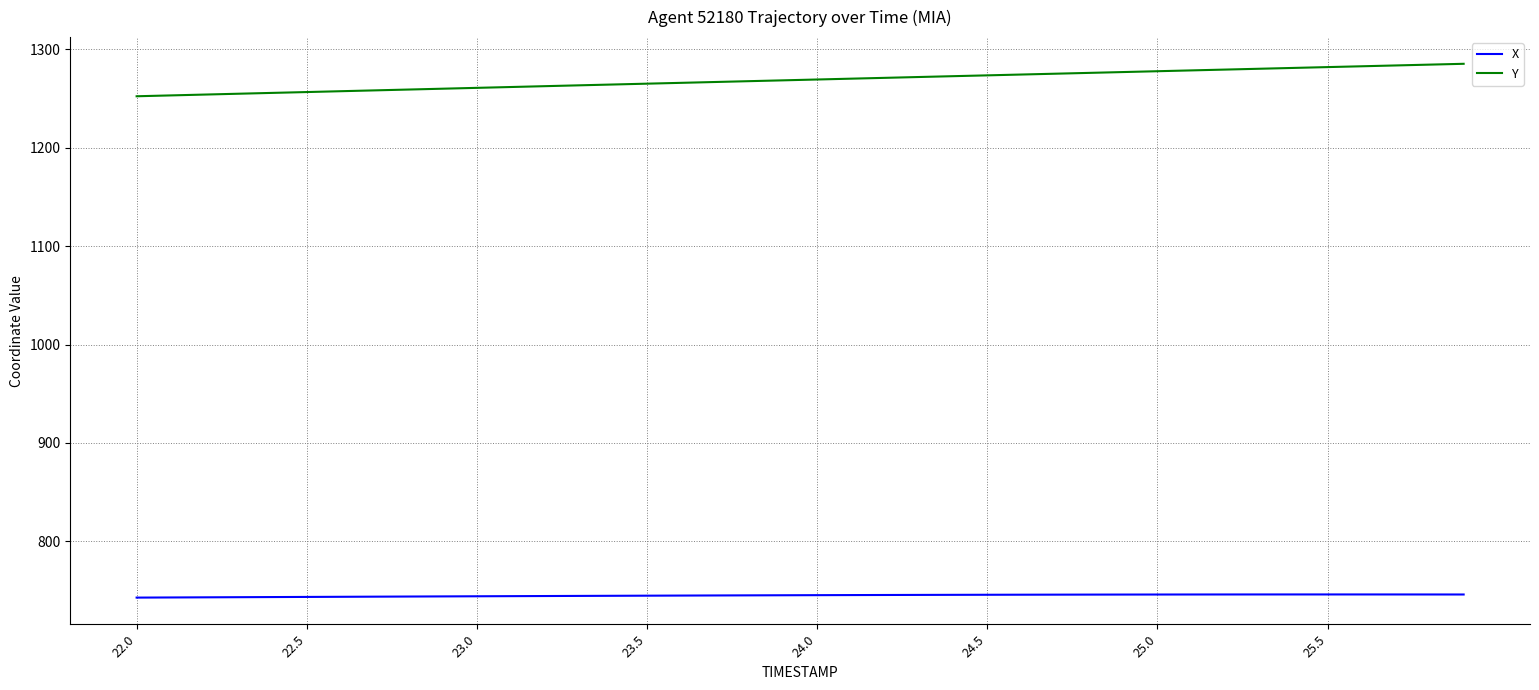

What are all the series names shown in the legend?

X, Y